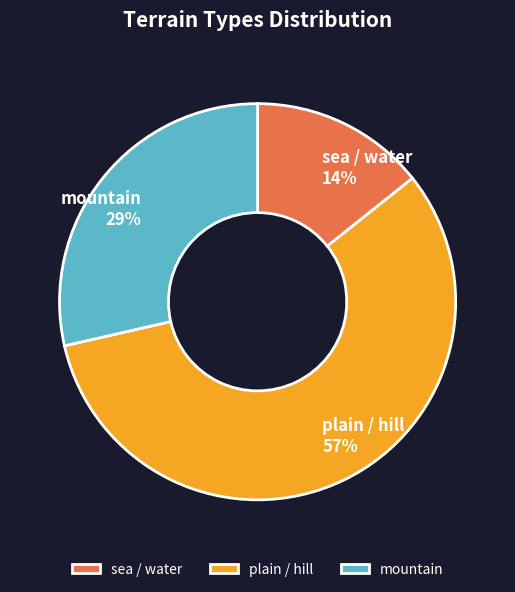

The sea / water slice represents 20% of the pie. True or false?

False